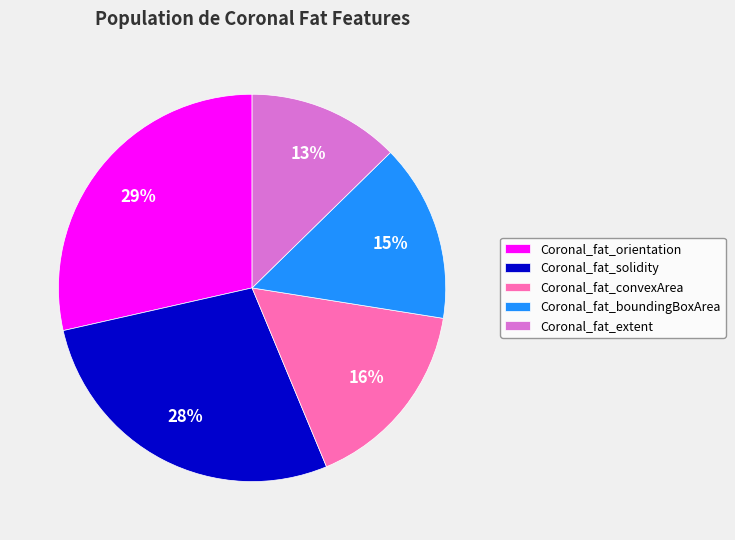

Approximately how many times larger is the value at Coronal_fat_convexArea compared to Coronal_fat_solidity?

0.6